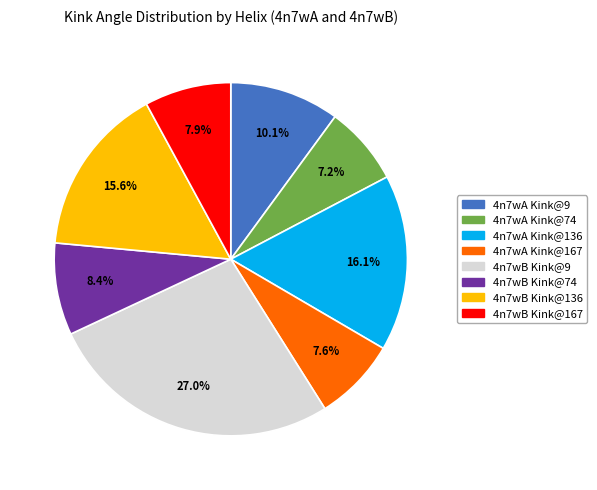

Is the sum of 4n7wB Kink@9 and 4n7wB Kink@136 greater than half?

No